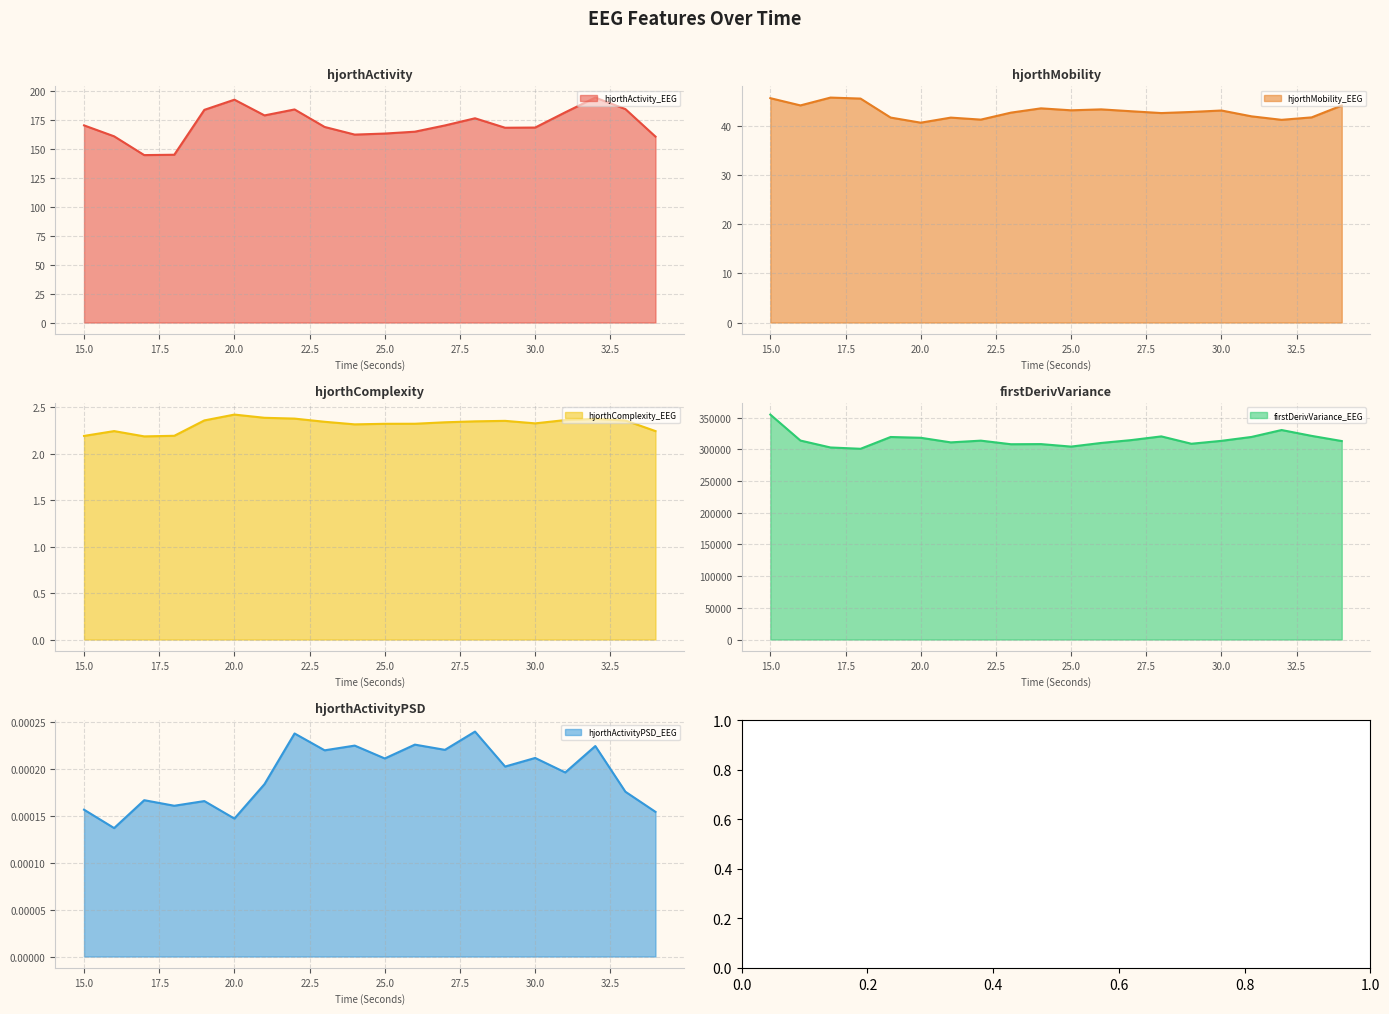

Reading right to left, transcribe all the data shown in this chart.

hjorthActivity_EEG: 34=160.4	33=184.1	32=194.0	31=181.3	30=168.2	29=168.0	28=176.2	27=170.0	26=164.6	25=163.0	24=162.1	23=168.7	22=183.8	21=178.6	20=192.2	19=183.4	18=144.7	17=144.4	16=160.6	15=170.0
hjorthMobility_EEG: 34=44.2	33=41.8	32=41.3	31=42.0	30=43.2	29=42.9	28=42.6	27=43.0	26=43.4	25=43.2	24=43.6	23=42.7	22=41.3	21=41.7	20=40.7	19=41.7	18=45.6	17=45.8	16=44.2	15=45.7
hjorthComplexity_EEG: 34=2.2	33=2.4	32=2.4	31=2.4	30=2.3	29=2.4	28=2.3	27=2.3	26=2.3	25=2.3	24=2.3	23=2.3	22=2.4	21=2.4	20=2.4	19=2.4	18=2.2	17=2.2	16=2.2	15=2.2
firstDerivVariance_EEG: 34=312897.6	33=321035.2	32=330280.3	31=319370.5	30=313226.1	29=308641.1	28=320241.7	27=314400.0	26=309886.4	25=304156.2	24=308080.7	23=307876.9	22=313537.4	21=310802.0	20=318057.6	19=319287.1	18=300694.6	17=302767.7	16=313695.8	15=354616.8
hjorthActivityPSD_EEG: 34=0.0	33=0.0	32=0.0	31=0.0	30=0.0	29=0.0	28=0.0	27=0.0	26=0.0	25=0.0	24=0.0	23=0.0	22=0.0	21=0.0	20=0.0	19=0.0	18=0.0	17=0.0	16=0.0	15=0.0